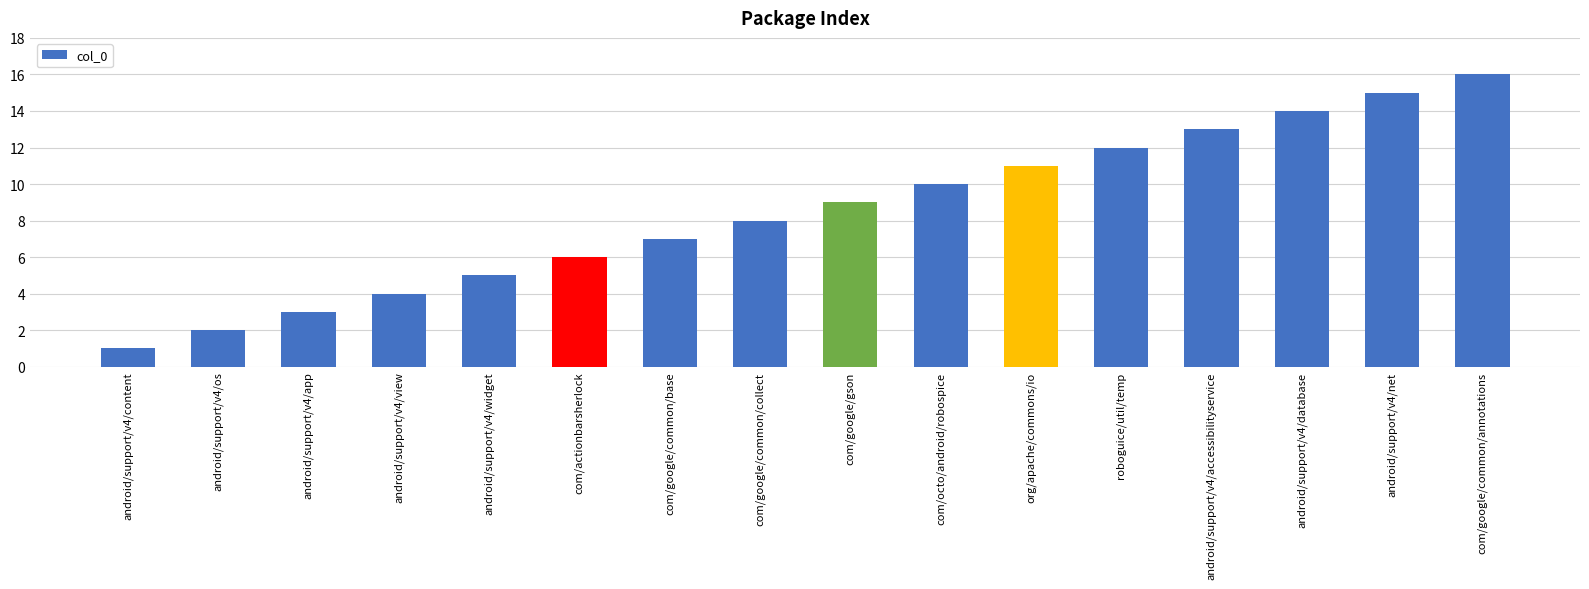

What is the ratio of the value at com/octo/android/robospice to the value at roboguice/util/temp?

0.8